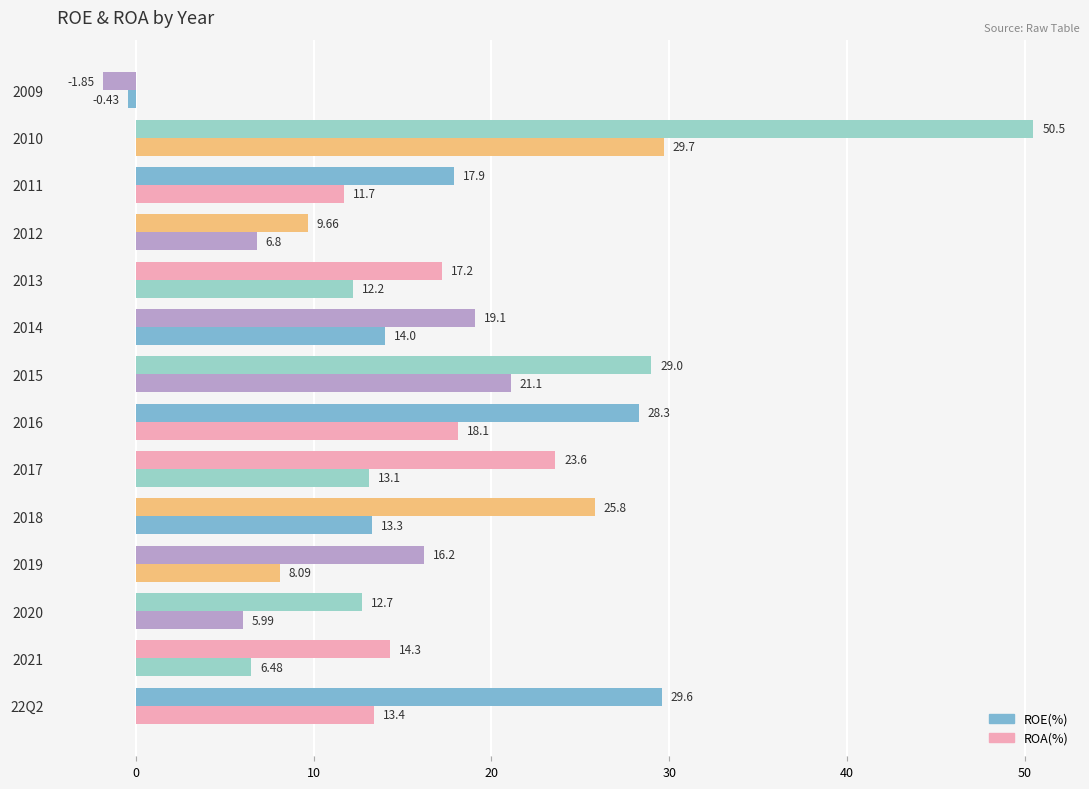

How many values in ROA(%) are below zero?

1